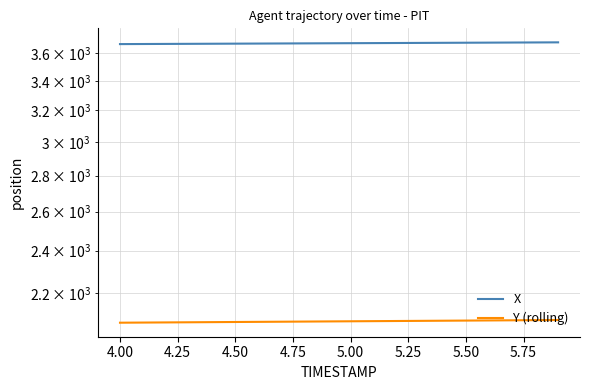

What is the maximum value for X?

3680.2